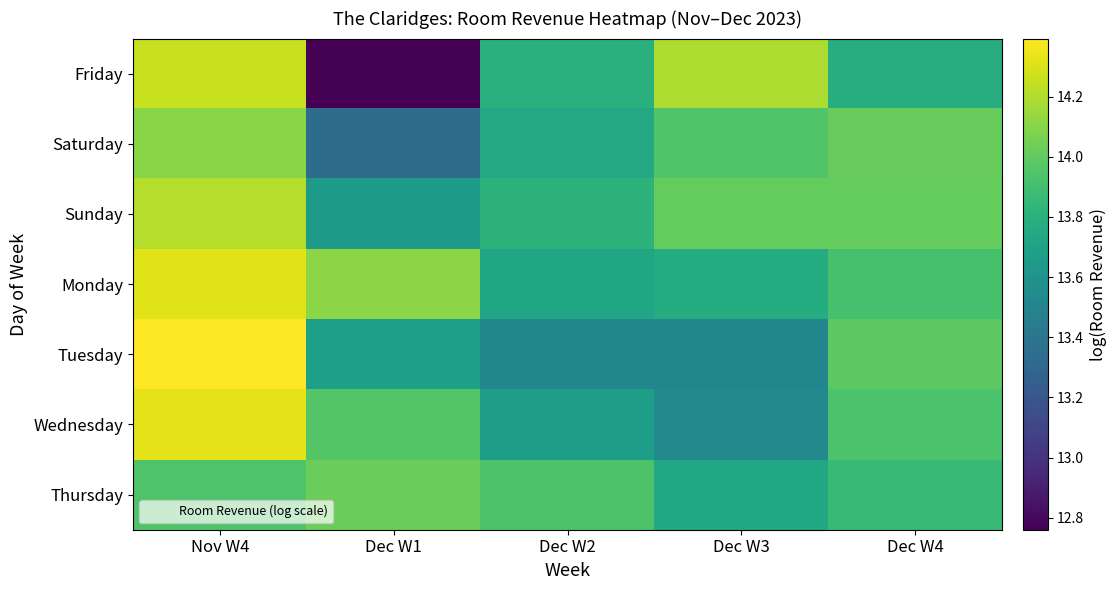

At which category does the chart reach its minimum across all series?

Dec W1